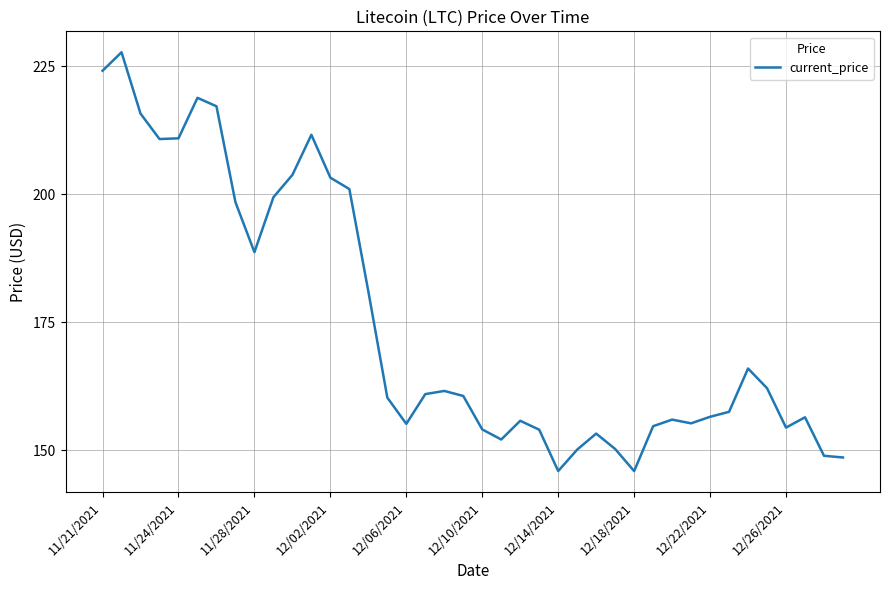

What is the difference between the maximum and minimum values?

81.8